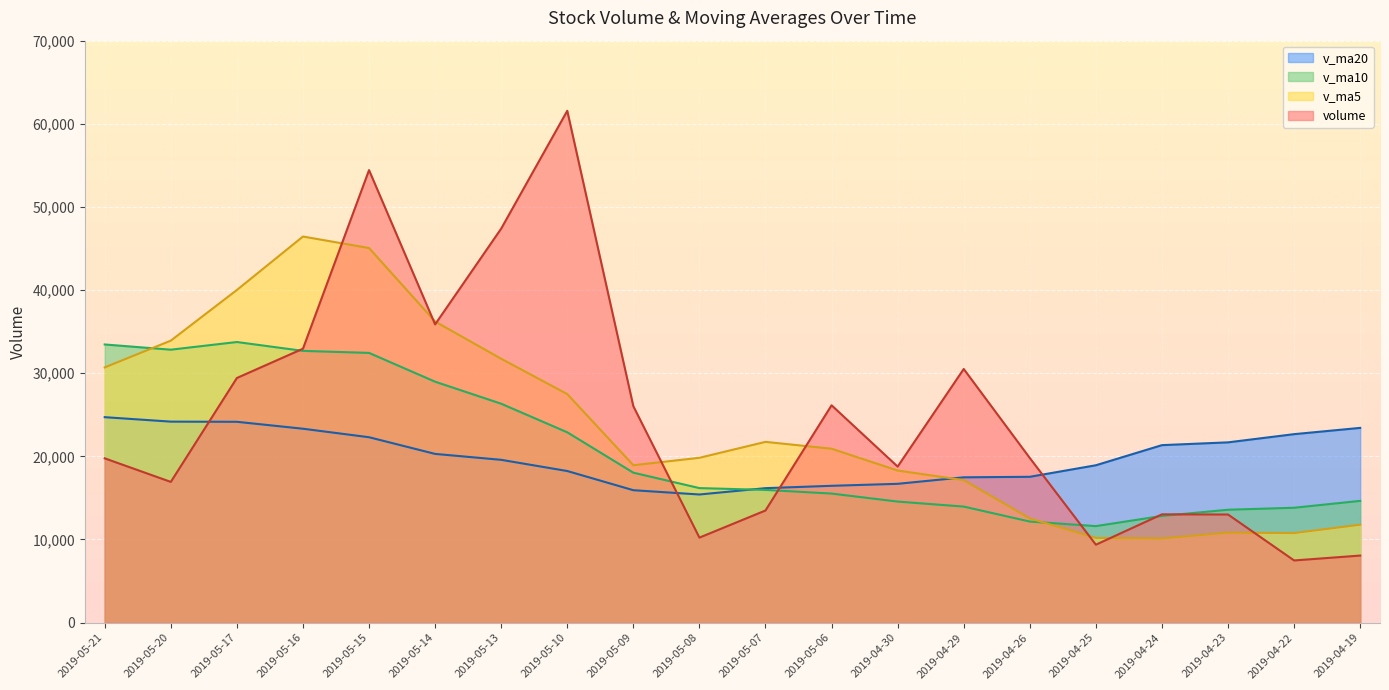

How many values in the v_ma20 series exceed 20295?

10